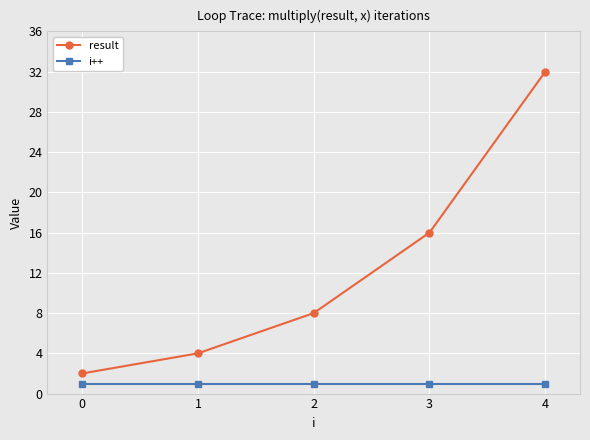

Is it true that result equals 16 at 3?

True